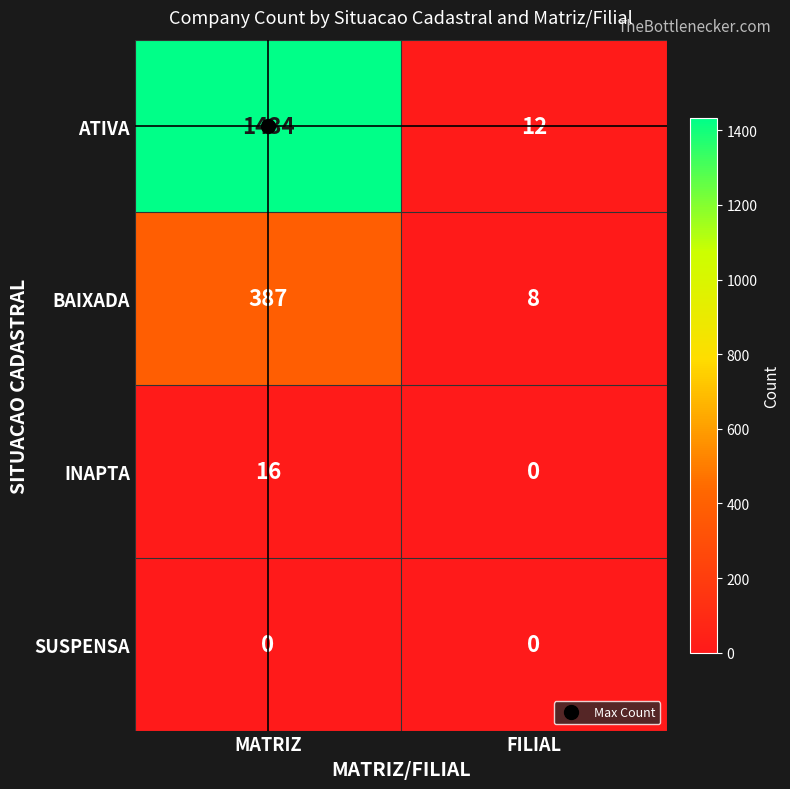

List the labels in order of ATIVA value, smallest first.

FILIAL, MATRIZ